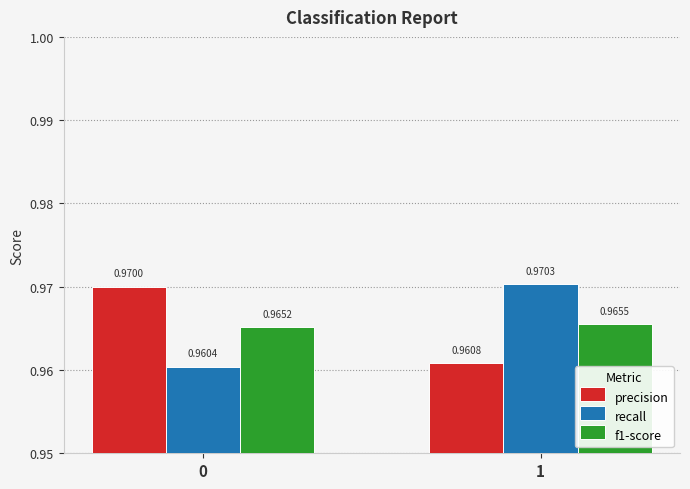

Which series changed the most between 0 and 1?

recall